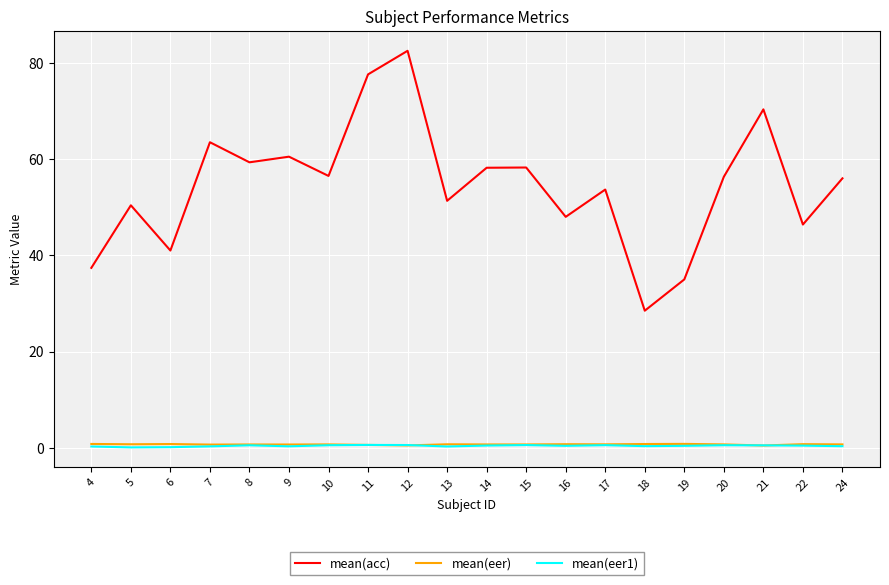

How many categories are shown in the chart?

20